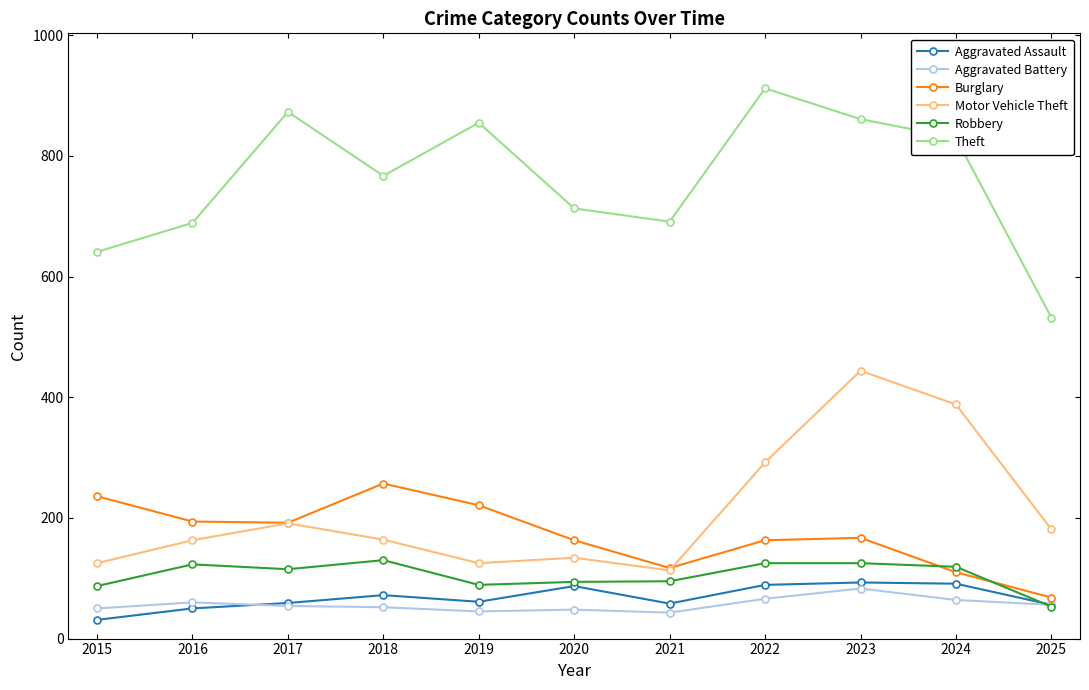

How many lines are shown in the chart?

6